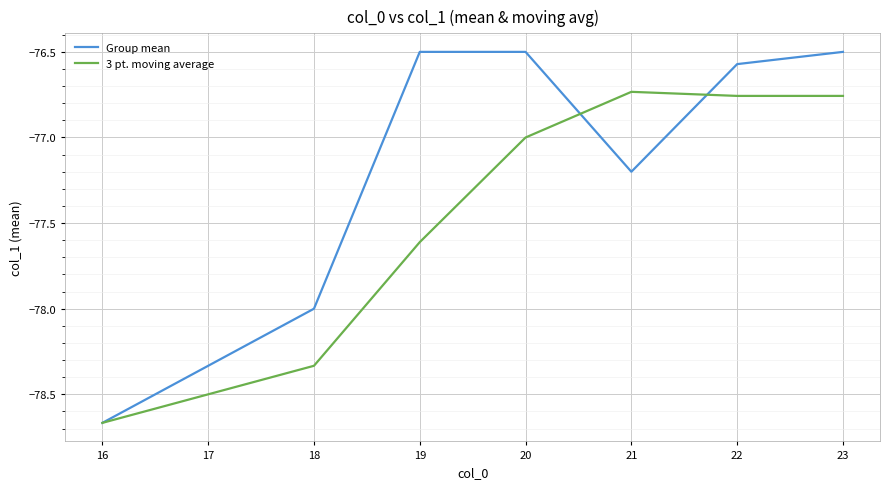

True or false: Group mean and 3 pt. moving average intersect in this chart.

True